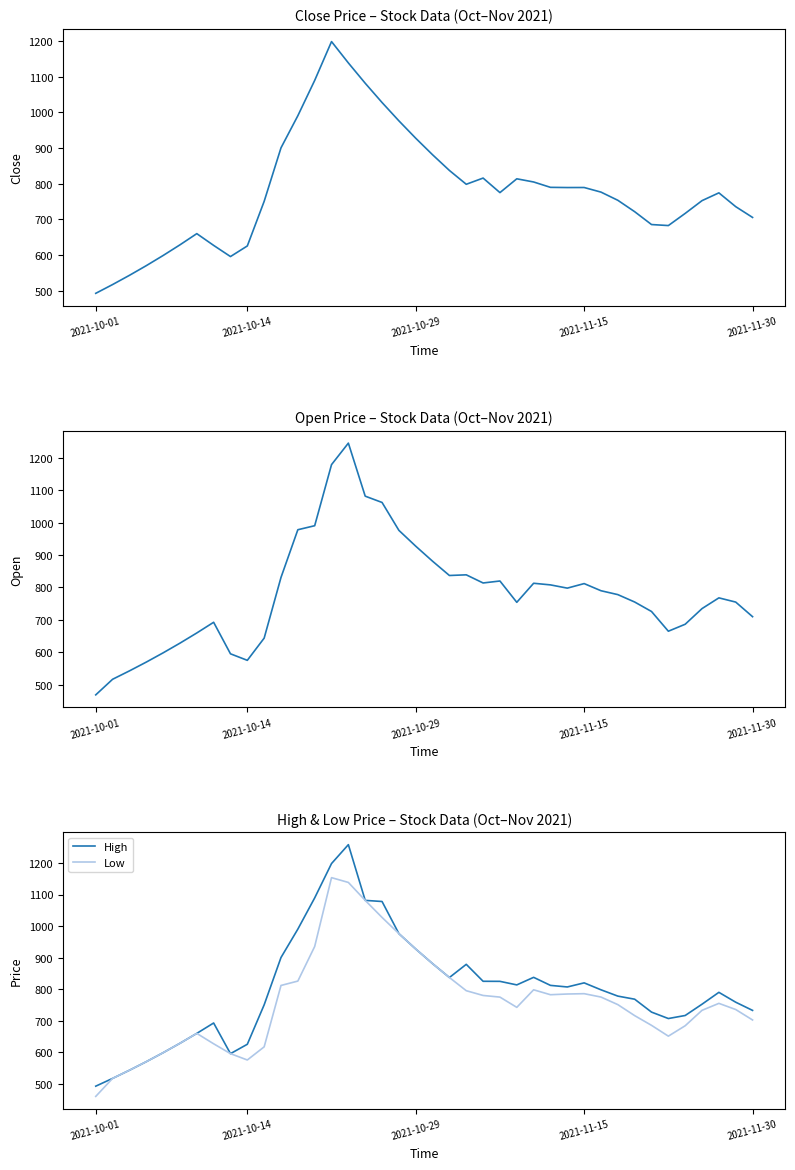

The High series shows 732.7 at 2021-11-30. True or false?

True